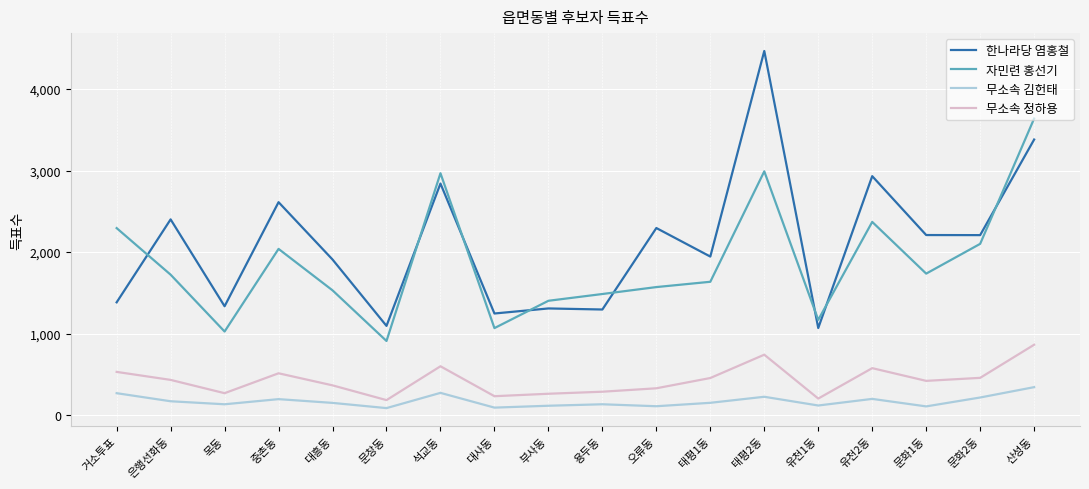

True or false: 무소속 정하용 has a value of 514 at 중촌동.

True